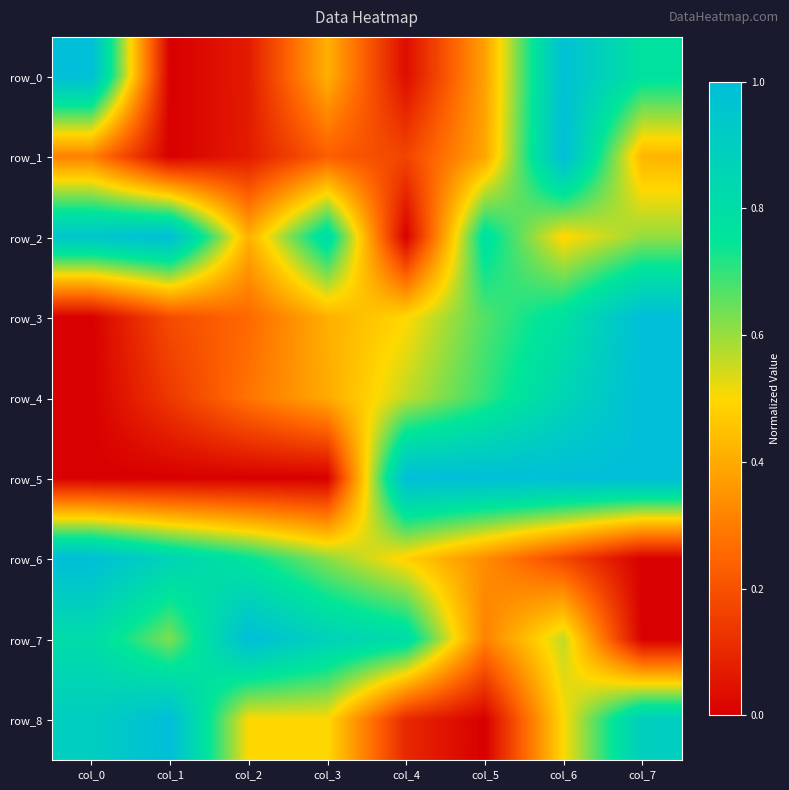

Count the row_3 values in the range 0 to 1.

8